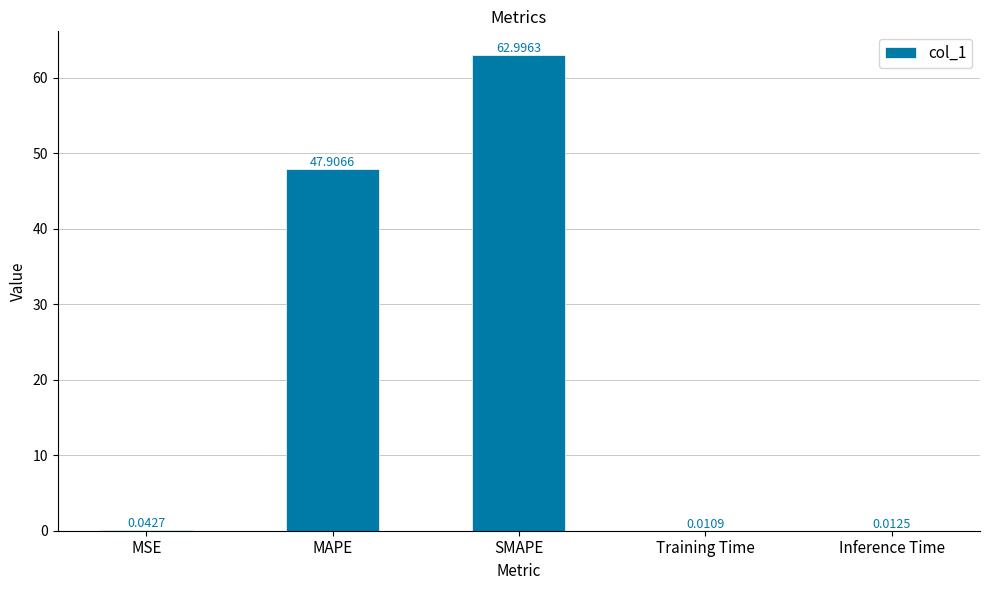

At which label is the value closest to 31?

MAPE